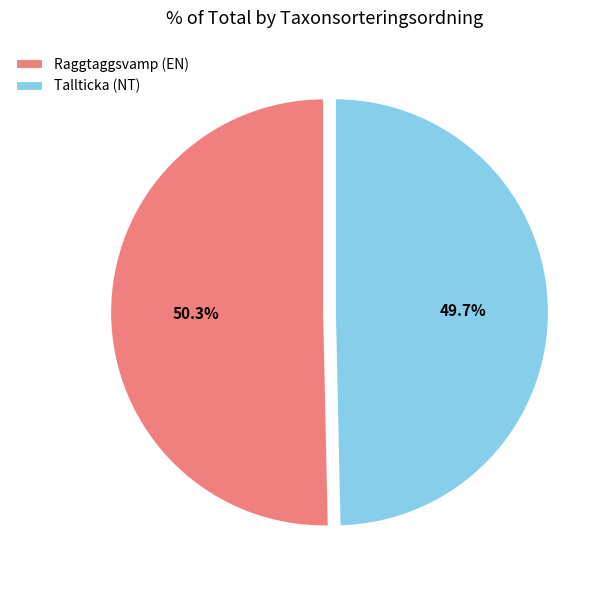

Do Tallticka (NT) and Raggtaggsvamp (EN) together represent more than half of the pie?

Yes